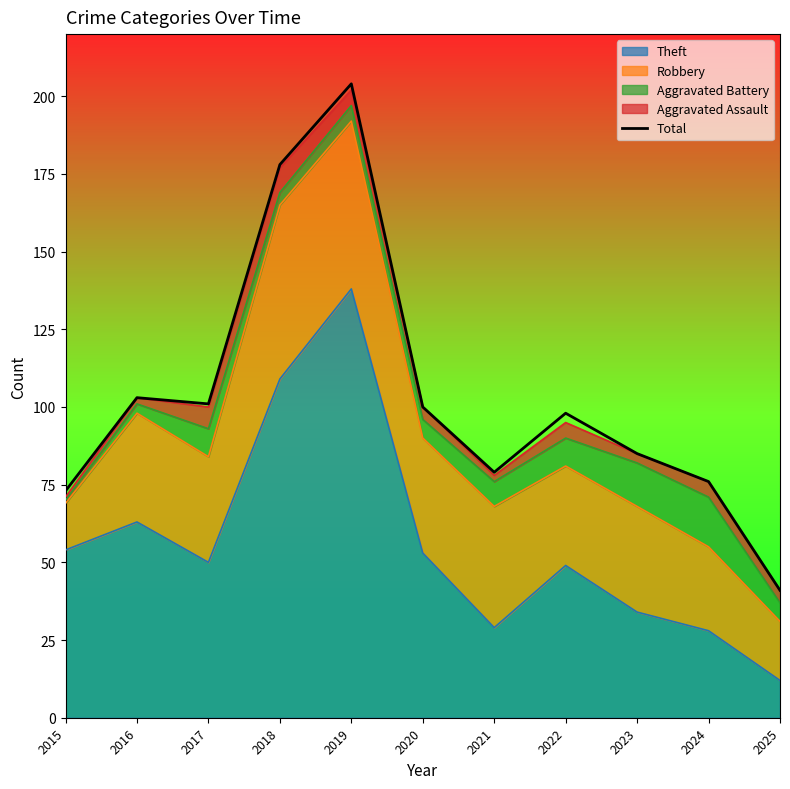

Which category has the highest value across all series?

2019